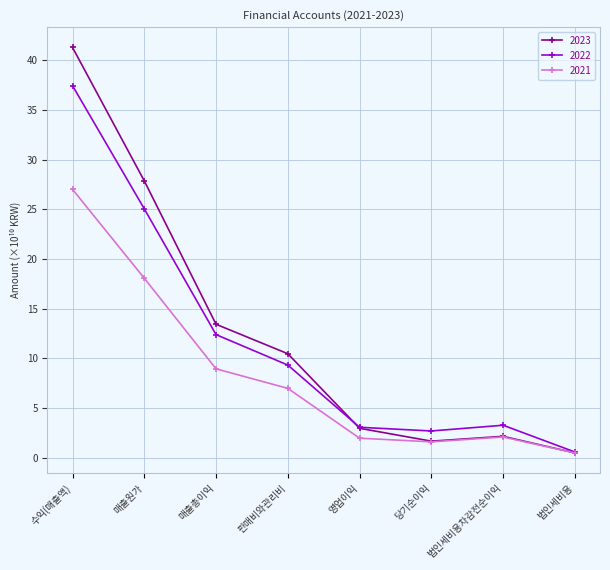

What value does the 2022 series have at 매출총이익?

12.4